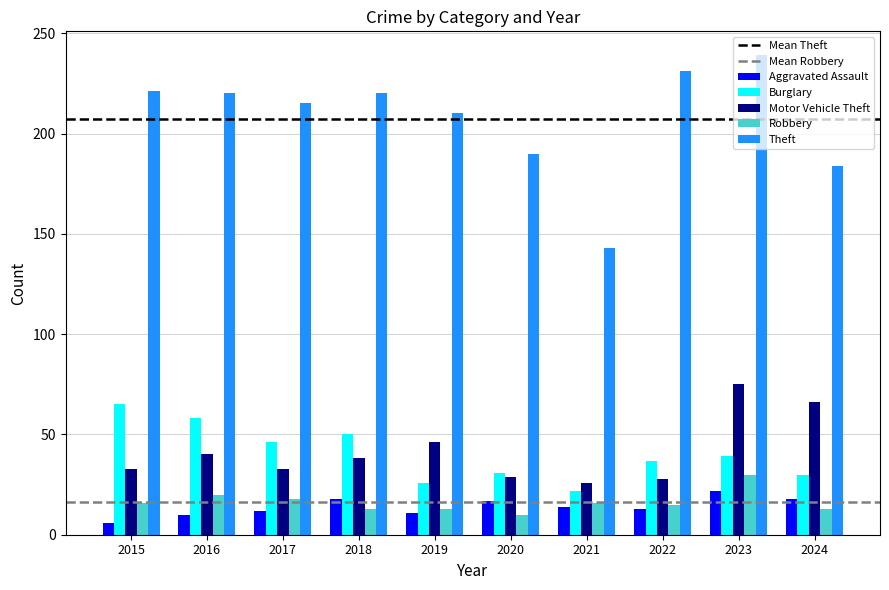

What is the value of the Aggravated Assault bar at the 3rd from the left?

12